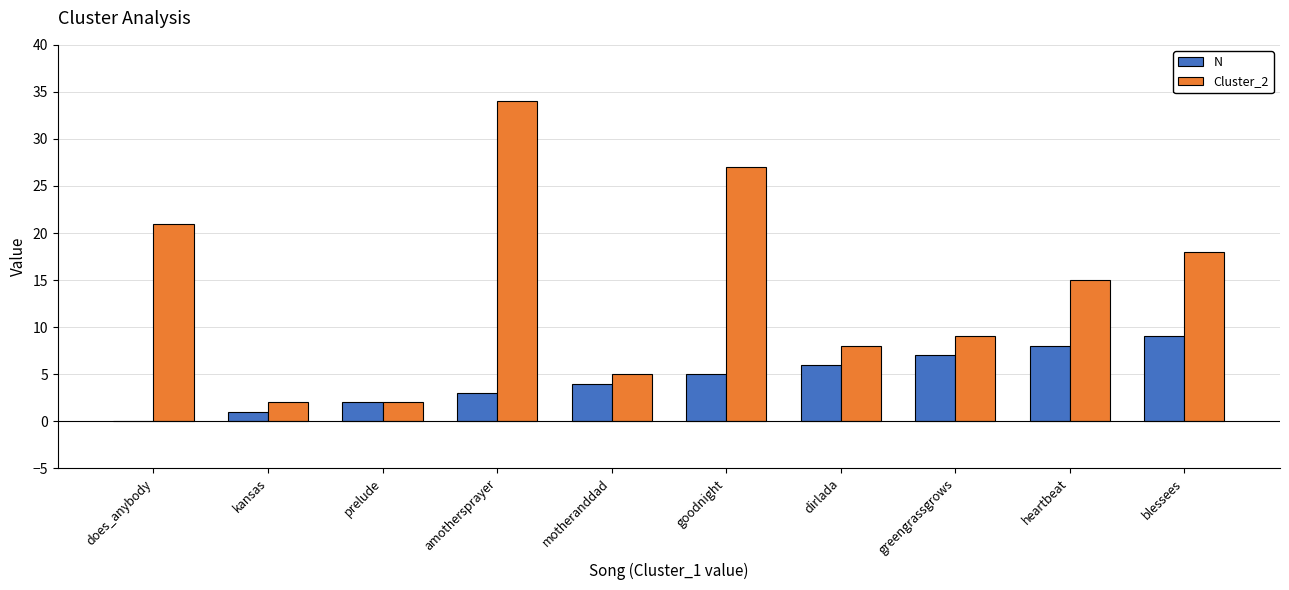

Which series has the largest total across all categories?

Cluster_2